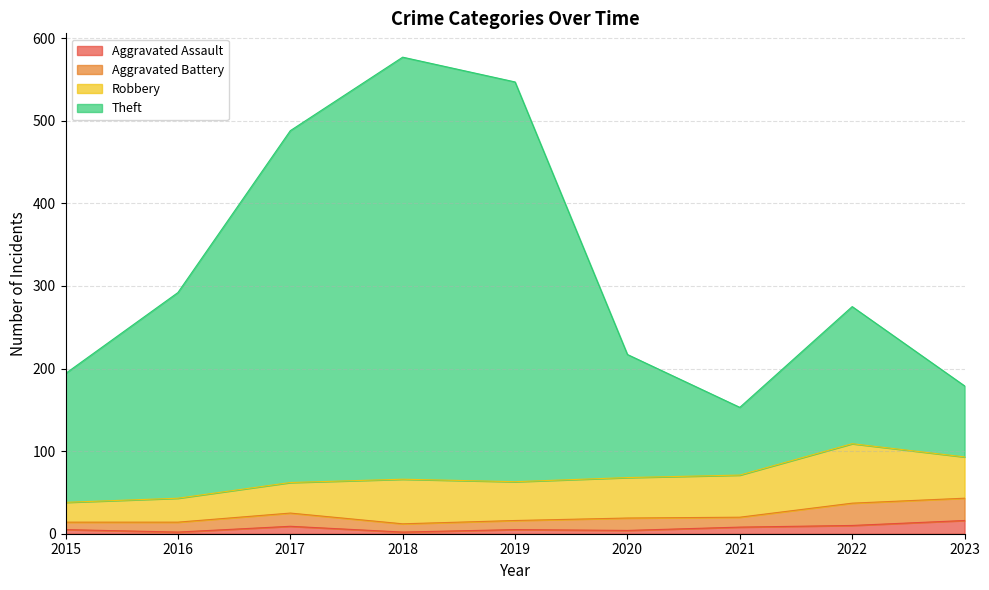

Where is the first local maximum for Aggravated Assault?

2017